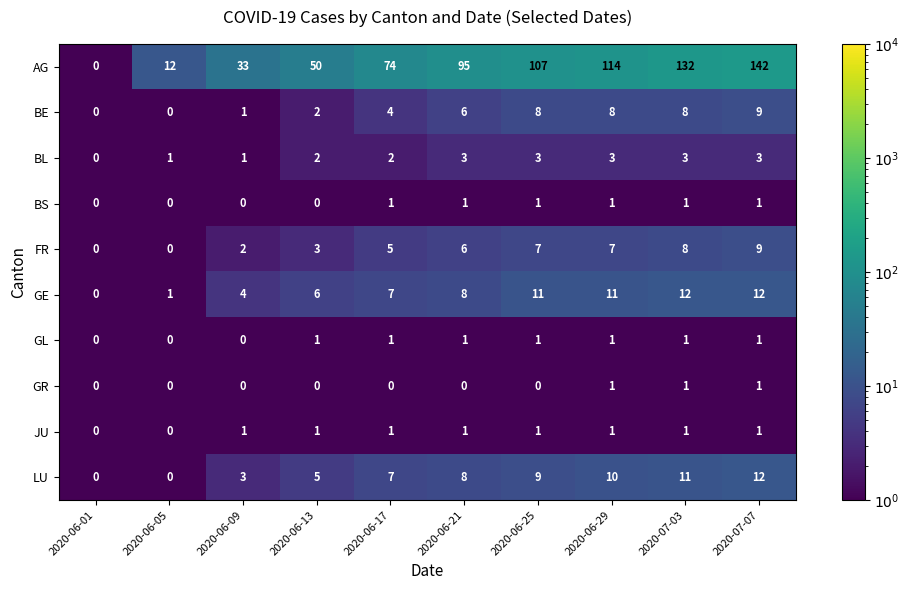

At which category is the sum across all series the highest?

2020-07-07